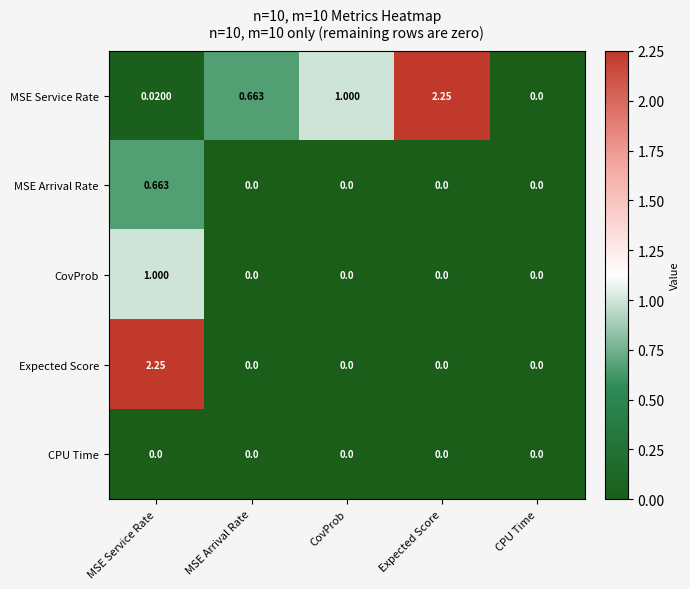

Between MSE Service Rate and CPU Time, which series saw the biggest shift?

Expected Score